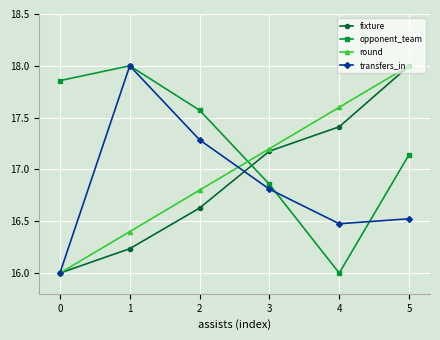

Which series changed the most between 0 and 4?

opponent_team